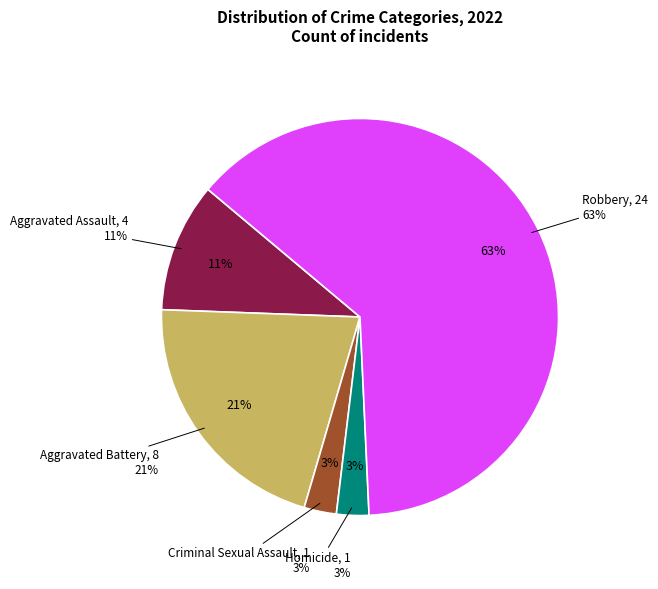

Which category accounts for the majority?

Robbery